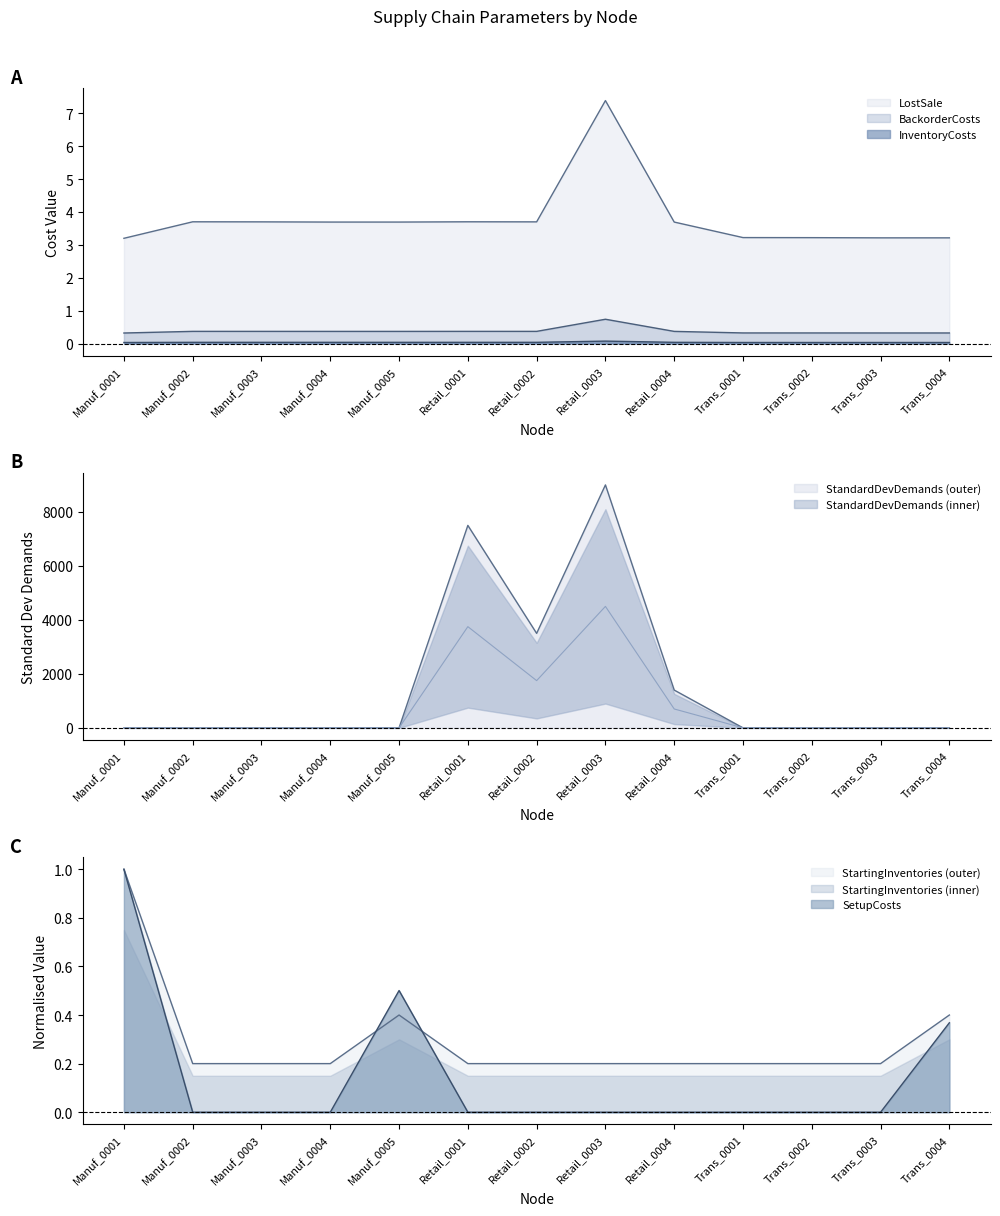

What is the label of the 2nd point from the right?

Trans_0003